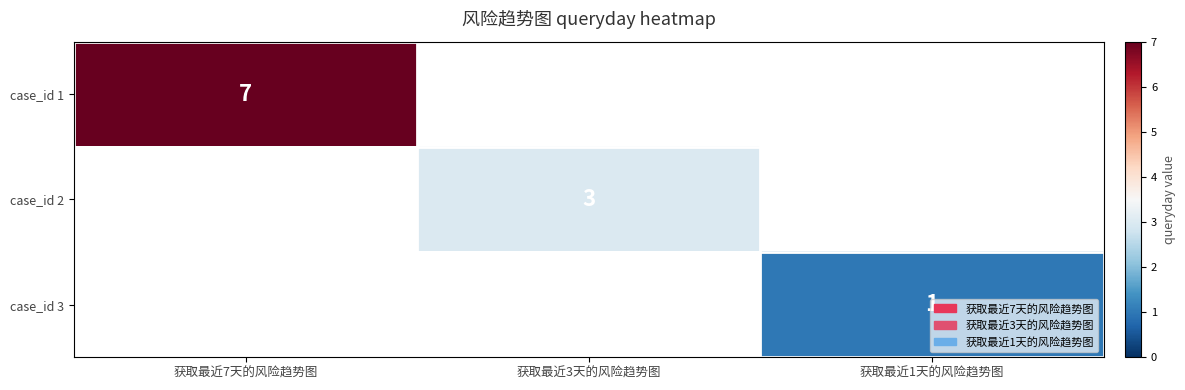

The value of case_id 3 at 获取最近1天的风险趋势图 is 2. True or false?

False